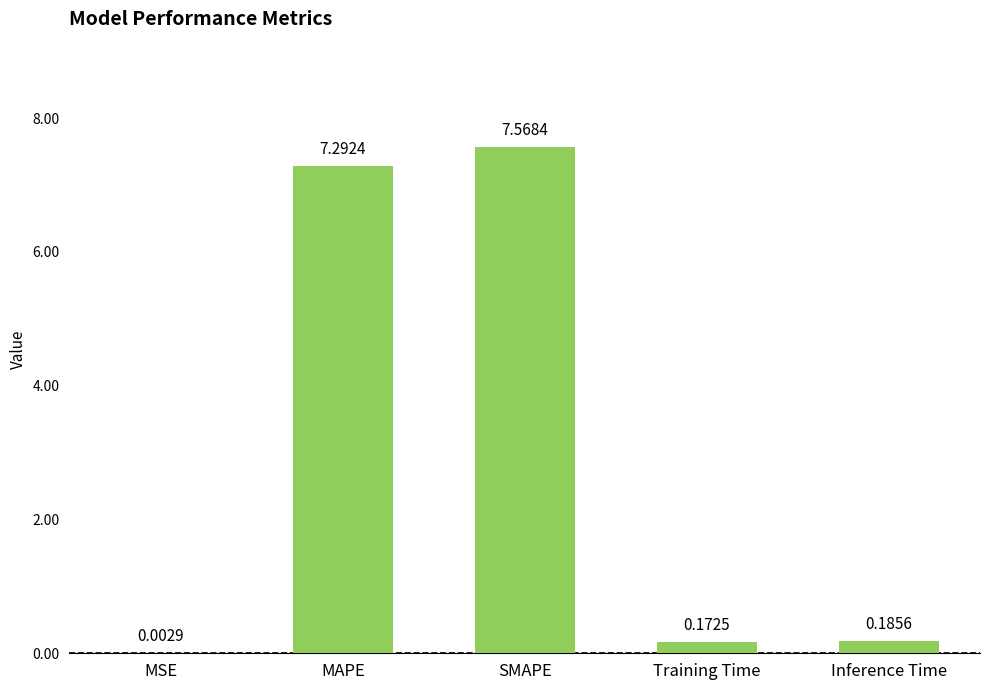

Where is the data nearest to the value 3?

Inference Time